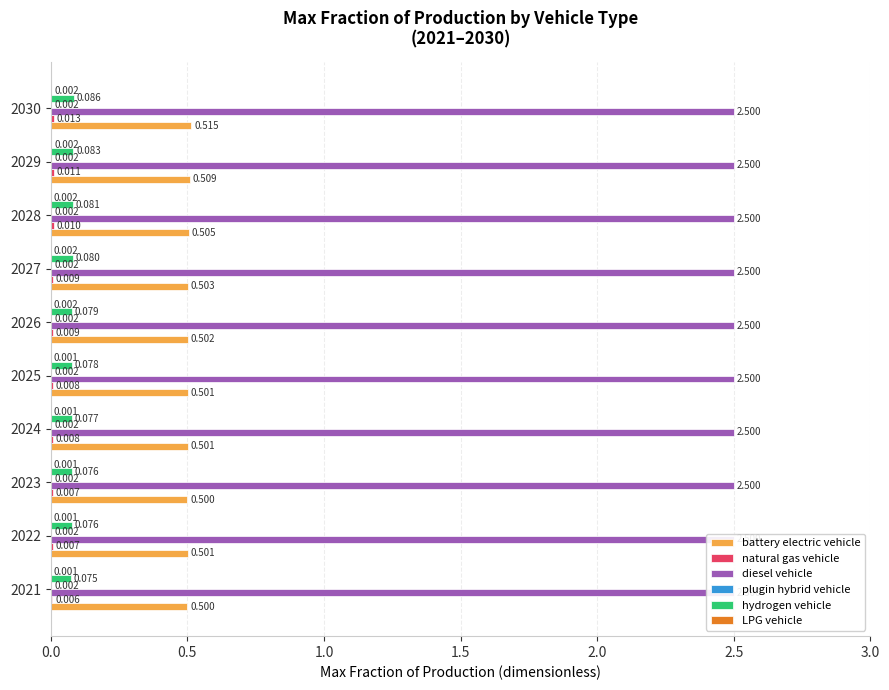

What is the highest value of the hydrogen vehicle series?

0.1